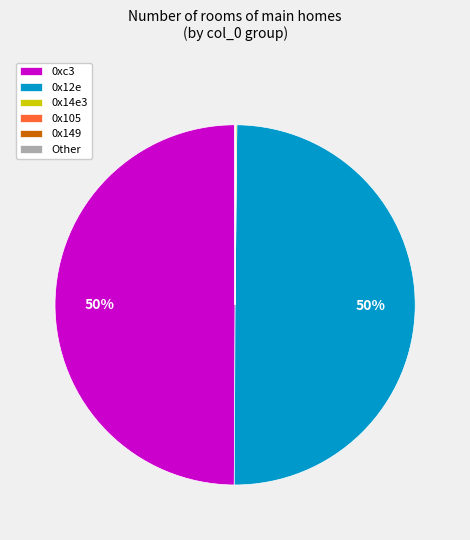

Is it true that 0xc3 is 50% of the pie?

True